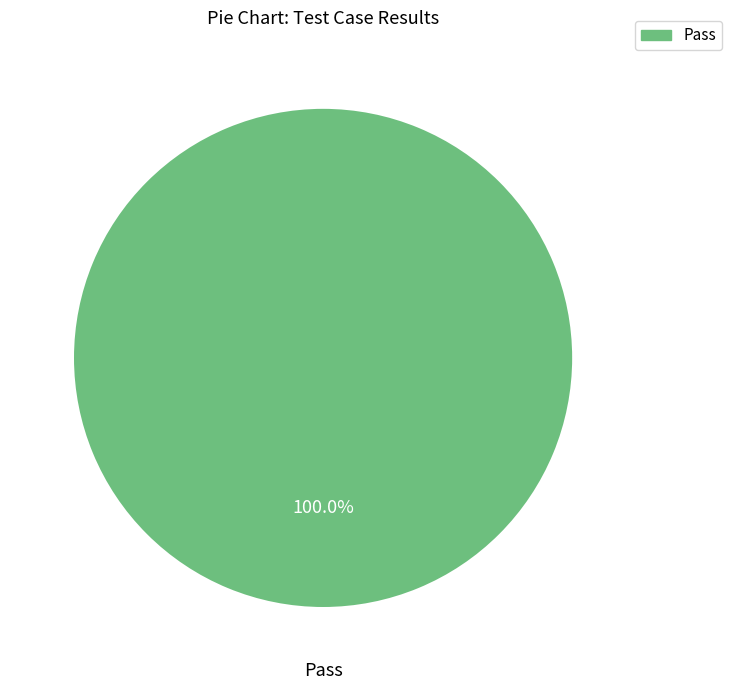

Is there any slice that represents more than half of the pie?

Yes